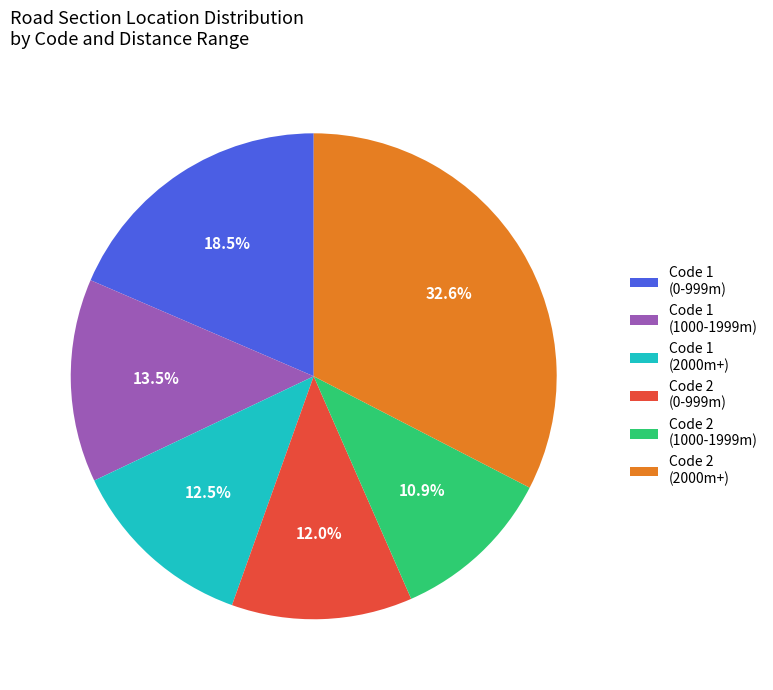

How many slices are in this pie chart?

6